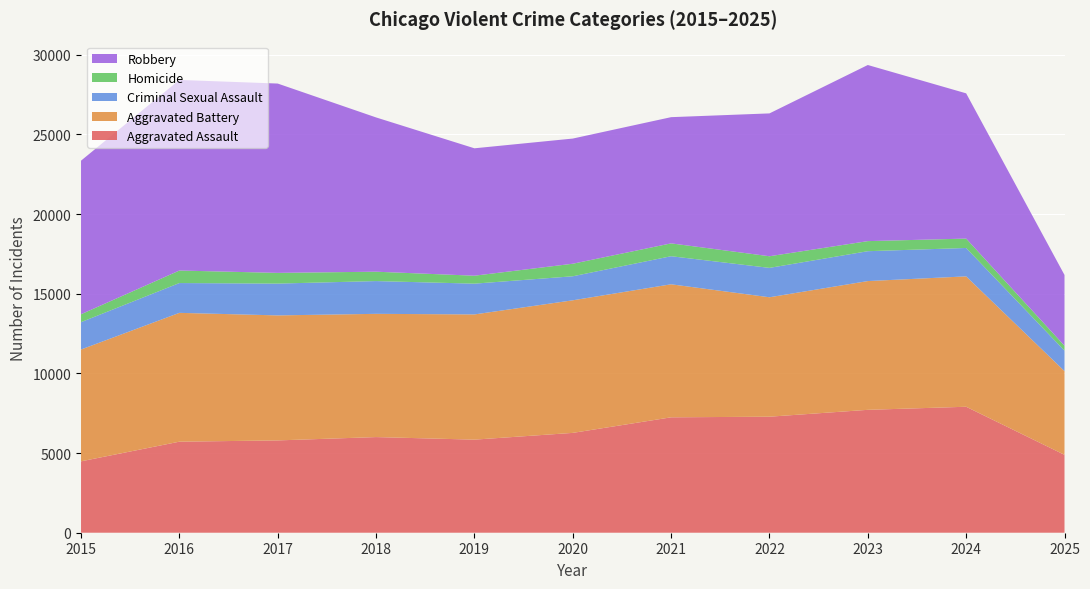

Reading right to left, list all the values displayed in this chart.

Aggravated Assault: 2025=4888	2024=7905	2023=7712	2022=7281	2021=7242	2020=6265	2019=5841	2018=6002	2017=5793	2016=5713	2015=4480
Aggravated Battery: 2025=5255	2024=8182	2023=8080	2022=7495	2021=8348	2020=8320	2019=7858	2018=7734	2017=7845	2016=8085	2015=7018
Criminal Sexual Assault: 2025=1284	2024=1782	2023=1875	2022=1844	2021=1762	2020=1508	2019=1931	2018=2056	2017=1996	2016=1870	2015=1716
Homicide: 2025=308	2024=589	2023=632	2022=730	2021=806	2020=787	2019=499	2018=588	2017=672	2016=786	2015=496
Robbery: 2025=4440	2024=9115	2023=11052	2022=8964	2021=7920	2020=7855	2019=7995	2018=9681	2017=11881	2016=11960	2015=9638